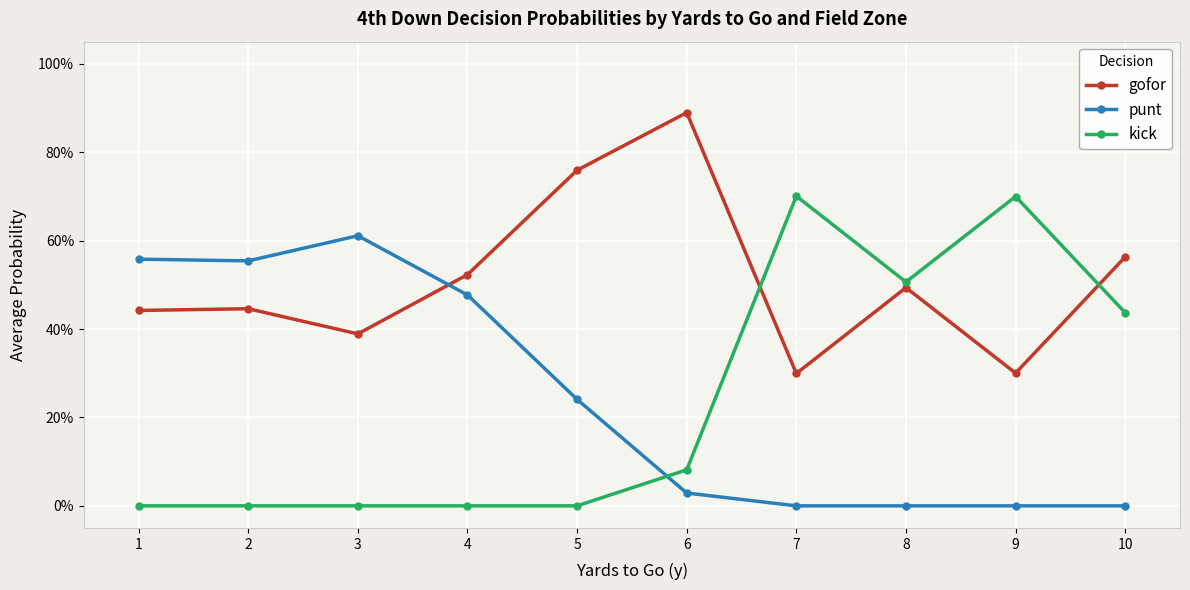

The value of punt at 9 is 0.0. True or false?

True